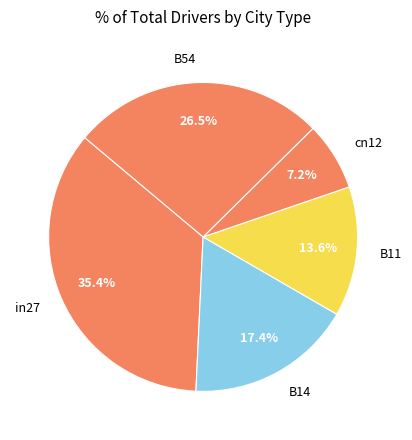

To the nearest percent, what percentage of the pie is B14?

17%